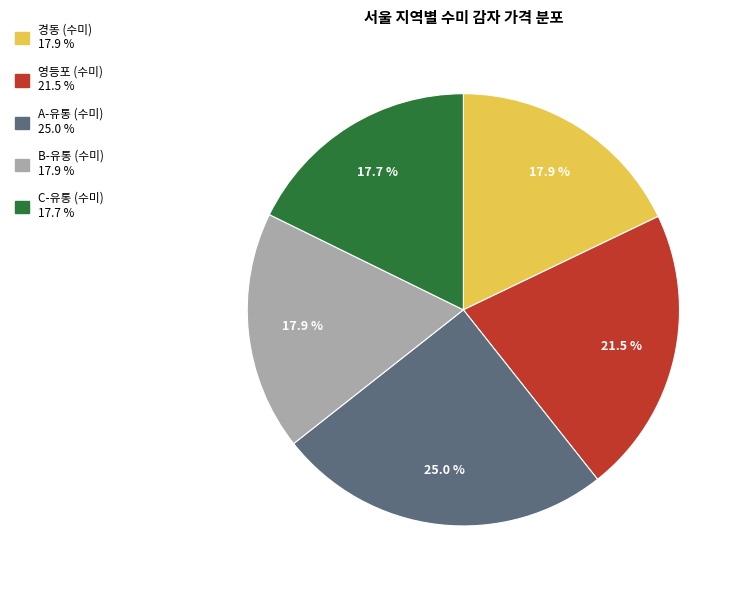

To the nearest percent, what is the difference between the largest and smallest slice percentages?

7%